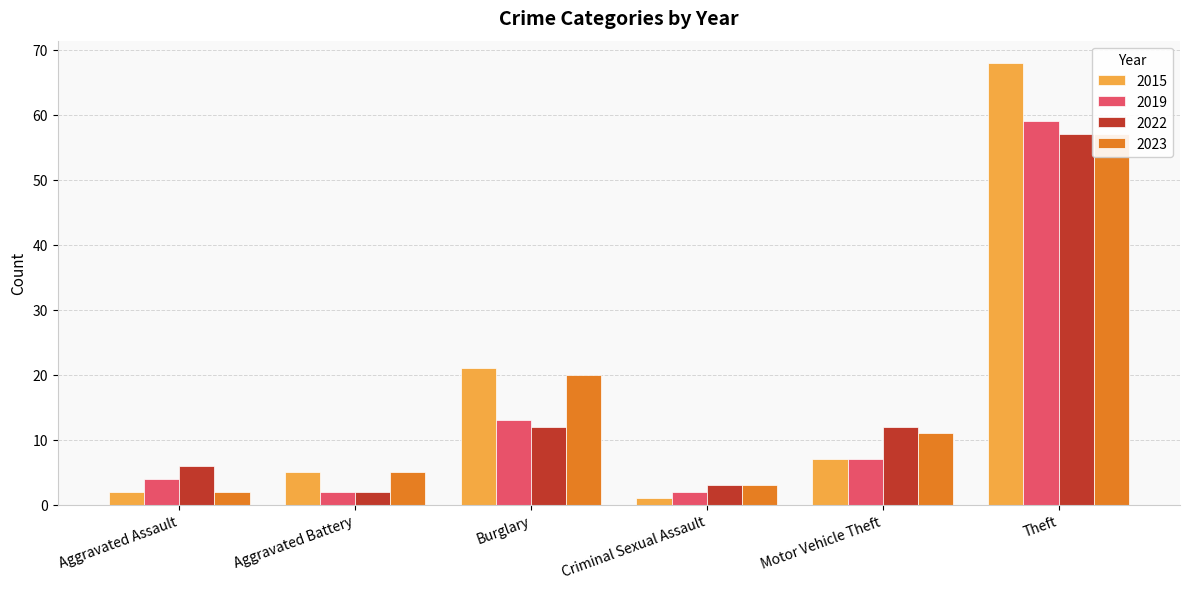

At which label does 2019 reach its peak?

Theft